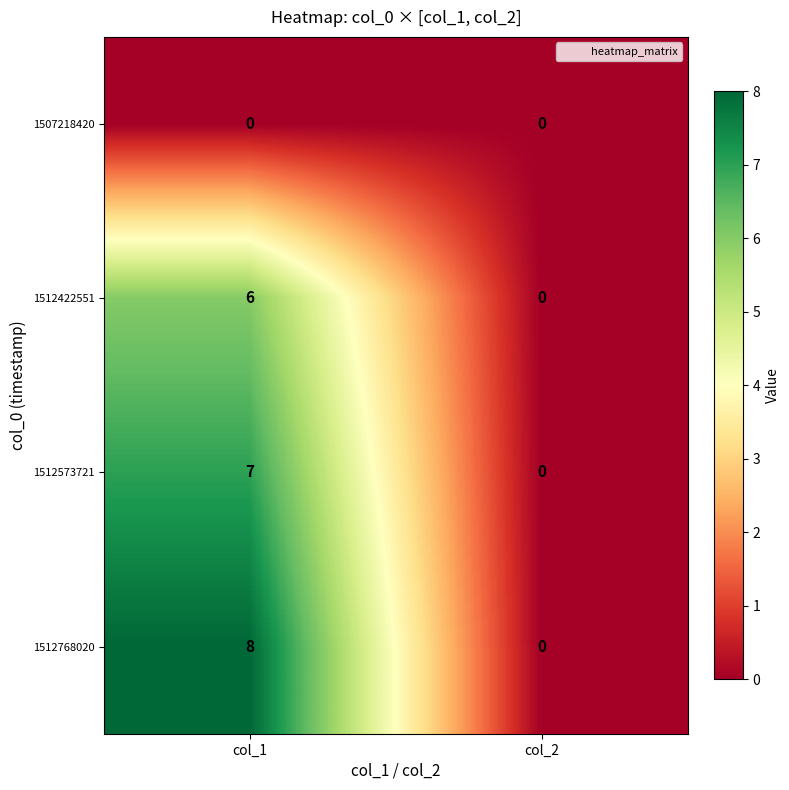

True or false: 1507218420 has a value of 0 at col_2.

True